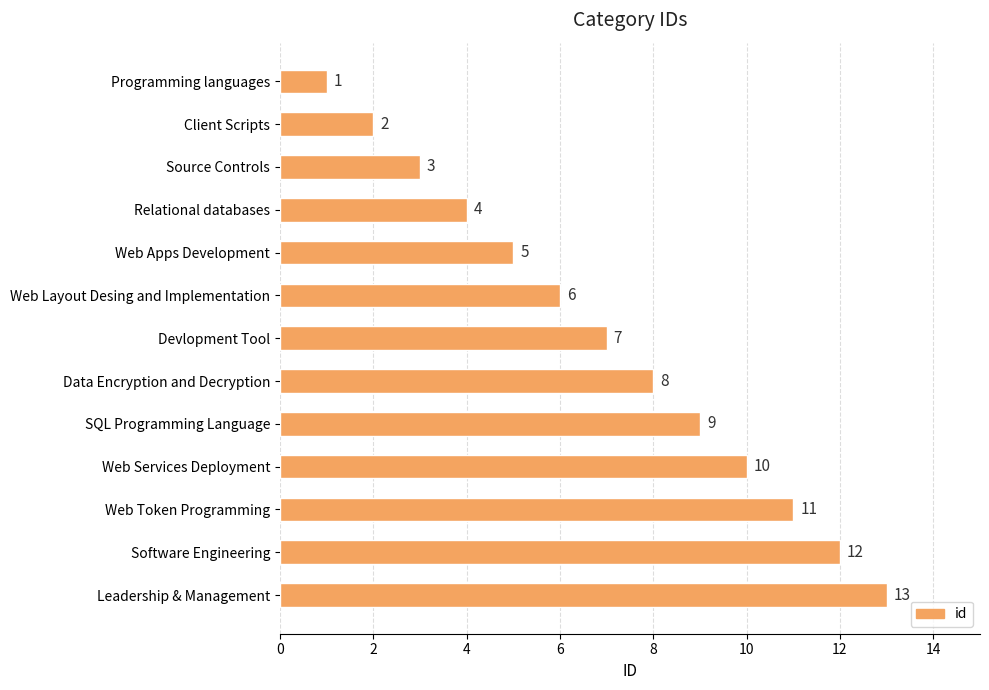

What is the difference between the second highest and minimum values?

11